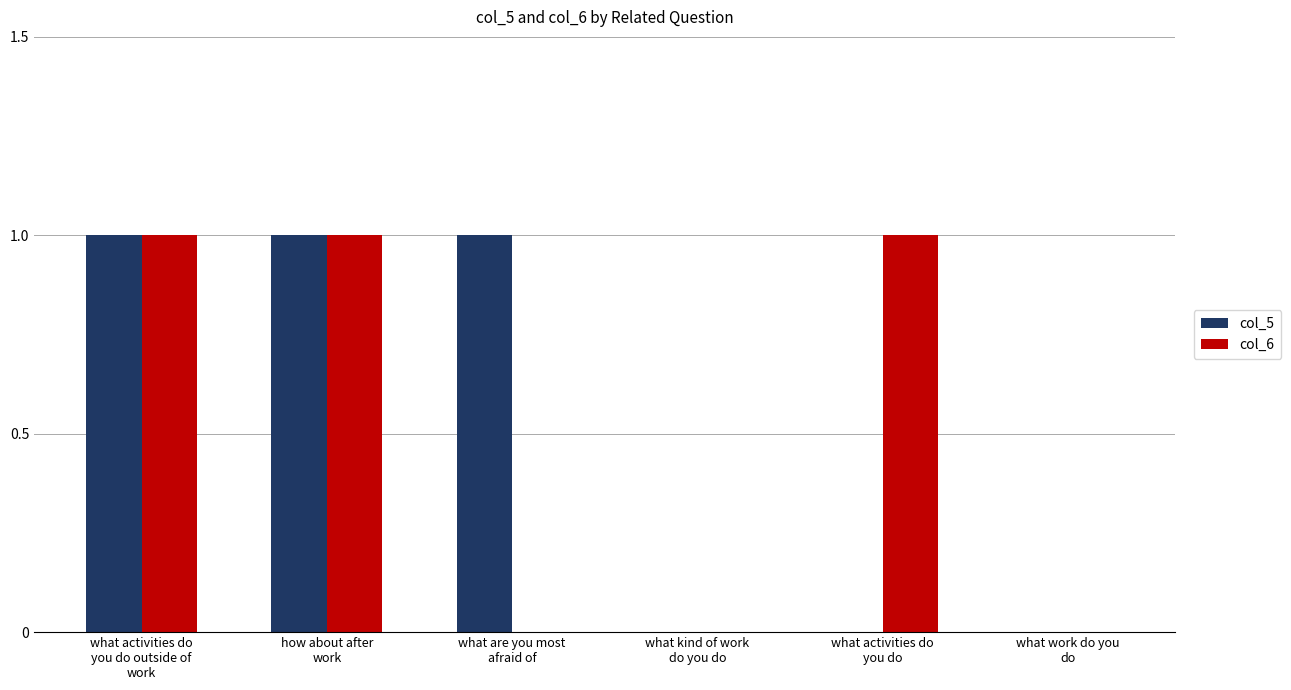

What is the sum of all col_5 values?

3